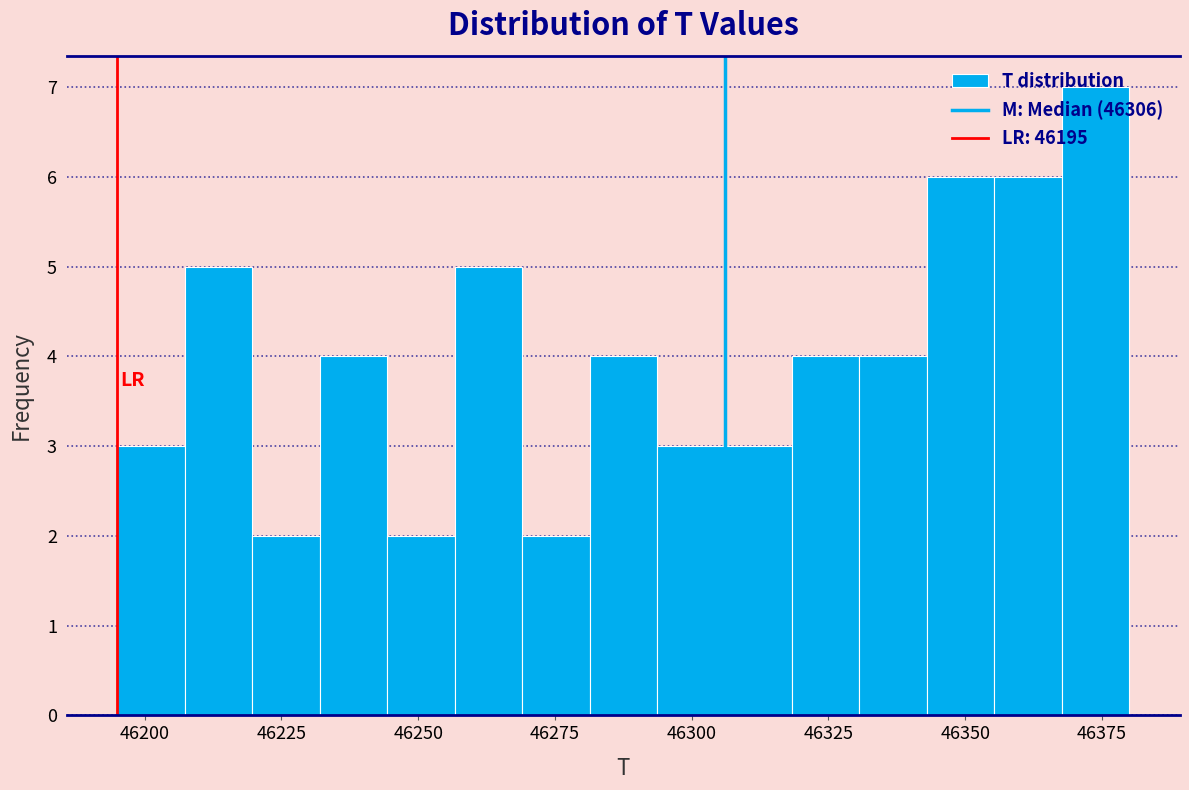

Around what value on the x-axis is the tallest bar? Give the approximate position of its centre, as read against the axis.

46375